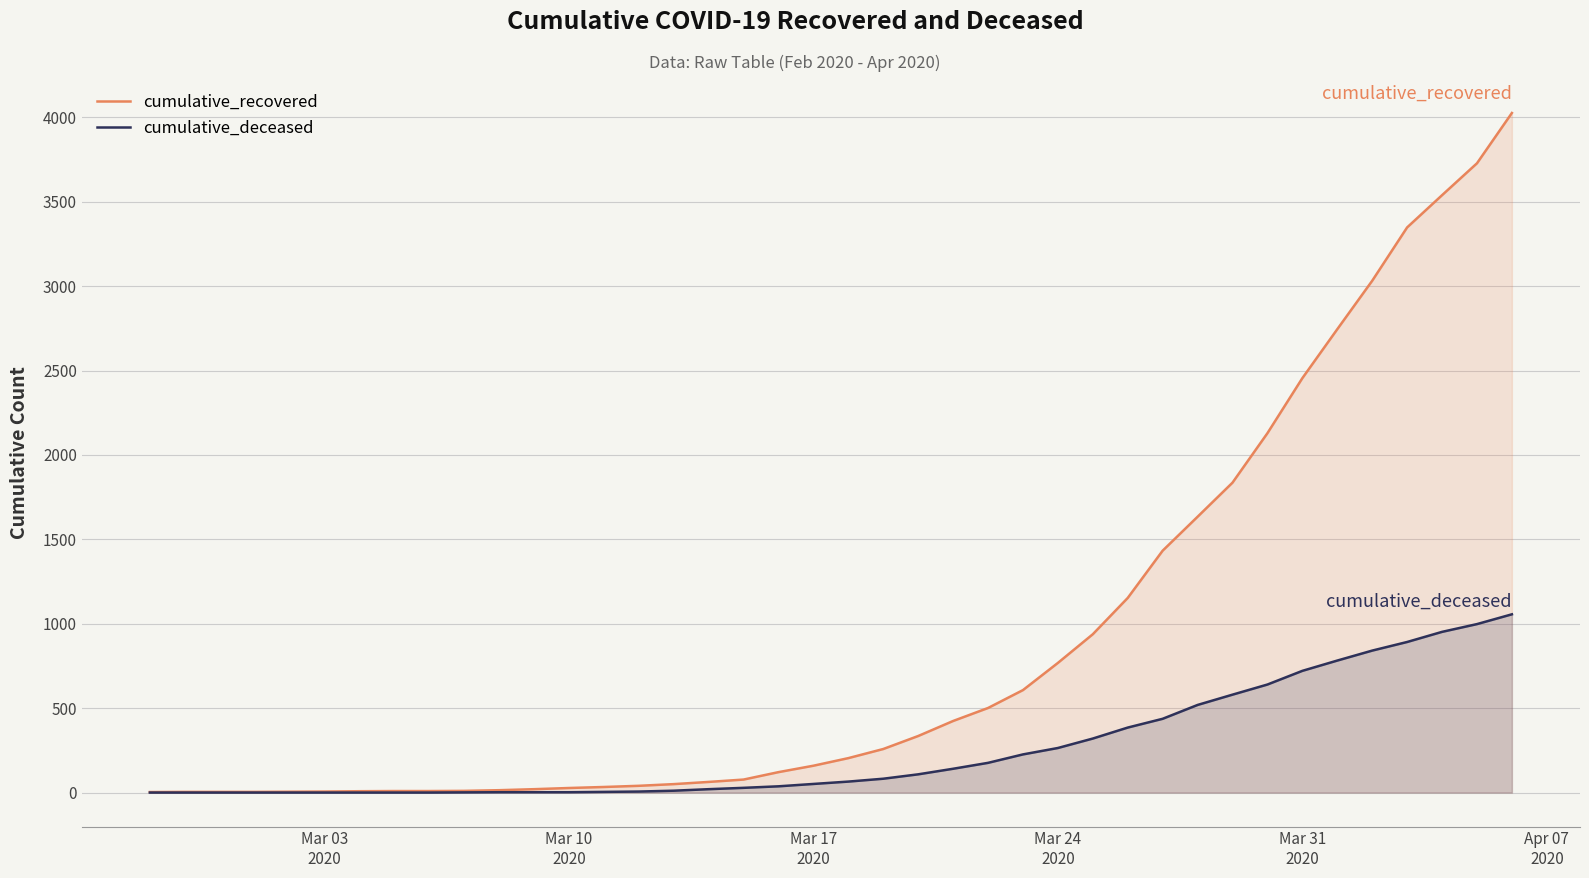

Reading left to right, transcribe all the data shown in this chart.

cumulative_recovered: 3	4	4	4	5	6	8	9	9	10	14	20	27	33	40	50	63	77	121	159	204	258	335	424	501	607	768	938	1153	1433	1634	1836	2129	2455	2745	3032	3348	3539	3728	4026
cumulative_deceased: 0	0	0	0	0	0	0	0	0	1	2	2	2	4	6	11	20	28	37	51	65	82	108	141	176	226	264	320	385	437	519	580	640	721	782	841	892	952	998	1056